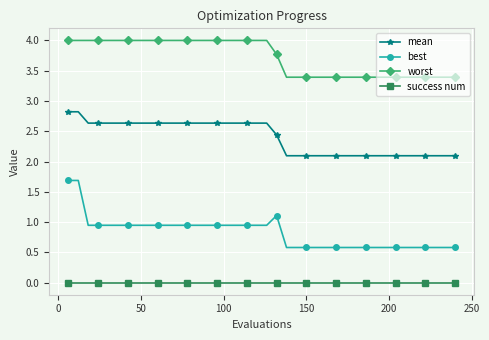

Which series has the largest total across all categories?

worst